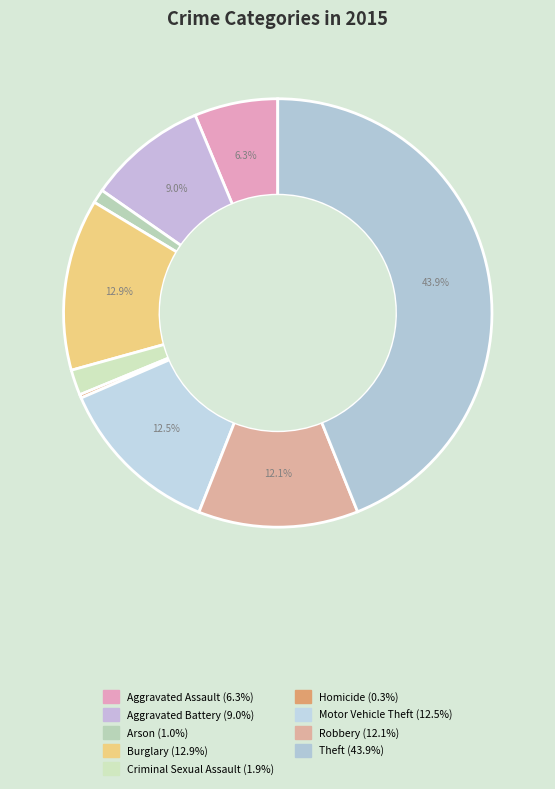

The Arson slice represents 14% of the pie. True or false?

False